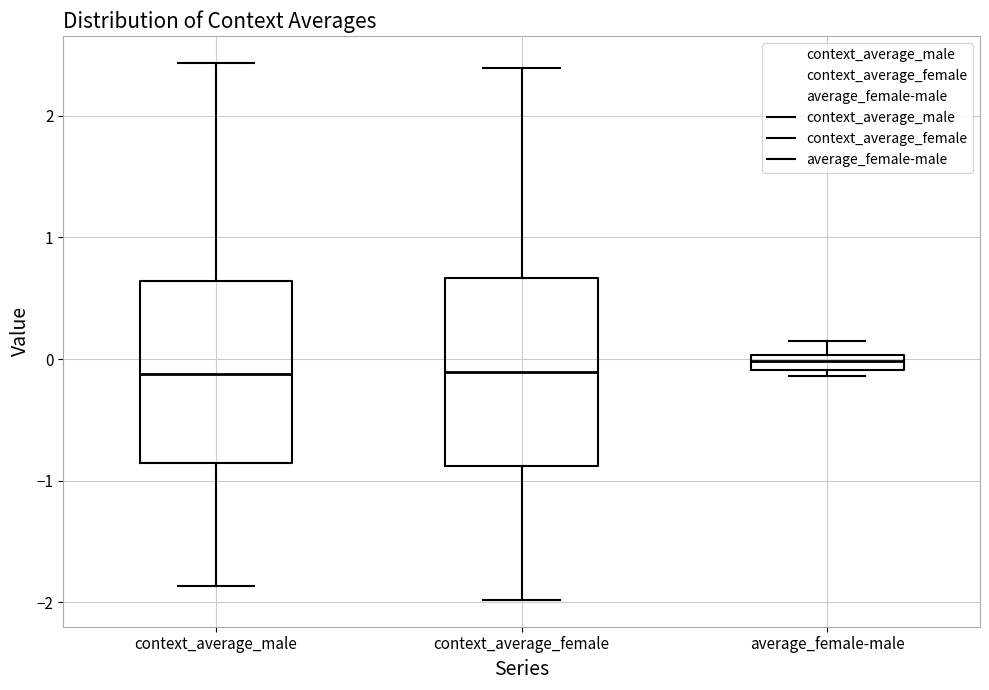

Where does the lower whisker of the box for context_average_female end on the y-axis? The values are not printed on the chart, so give them approximately, as read against the axis.

-2.0